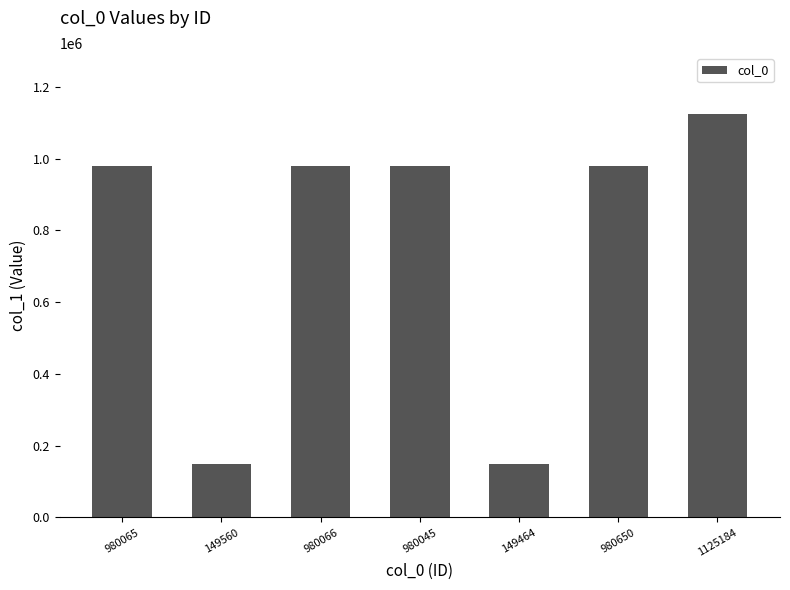

What is the difference between the second highest and second lowest values?

831090